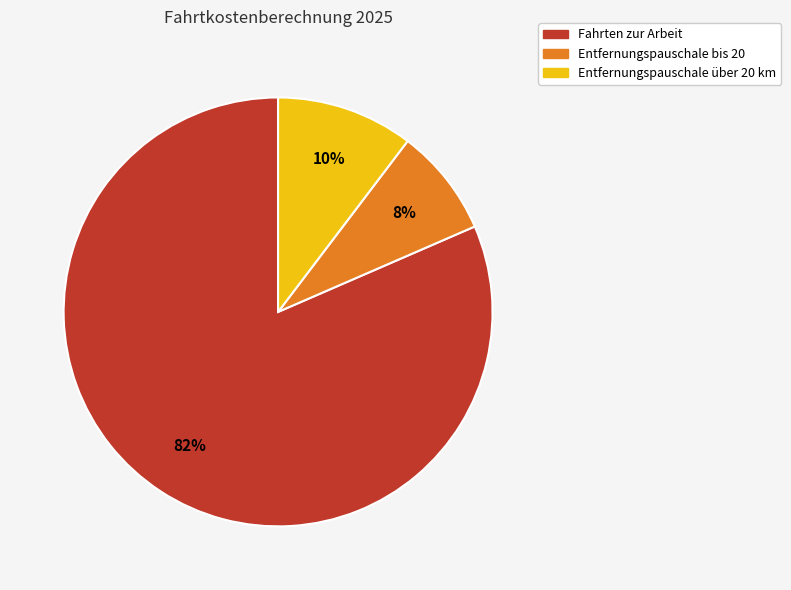

To the nearest percent, what is the average slice percentage?

33%